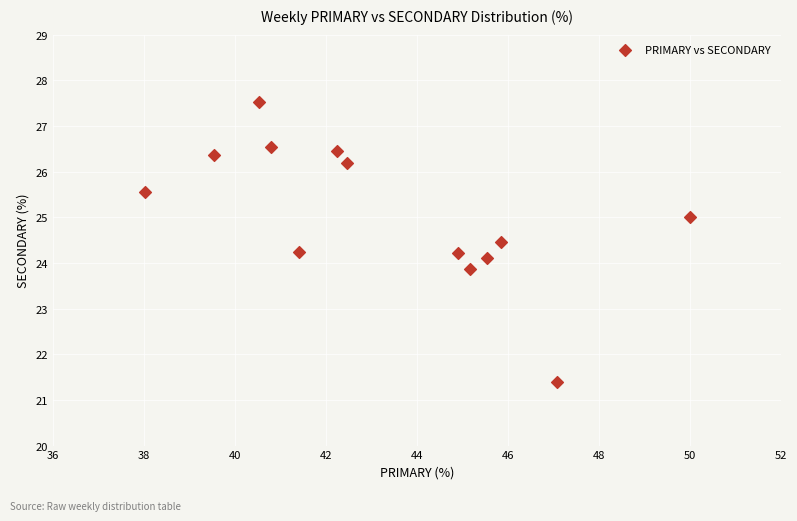

What is the range of X values (max minus min)?

12.0